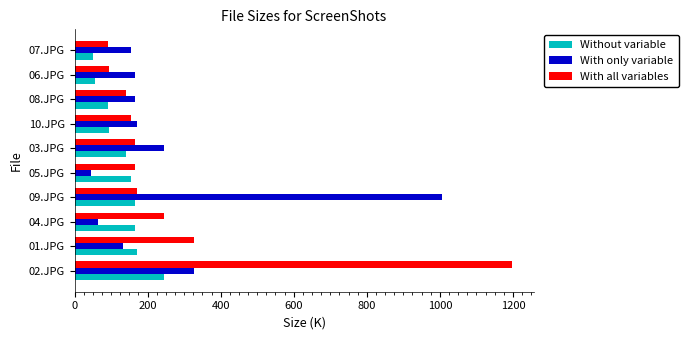

Rank the series by their maximum value, from lowest to highest.

Without variable, With only variable, With all variables